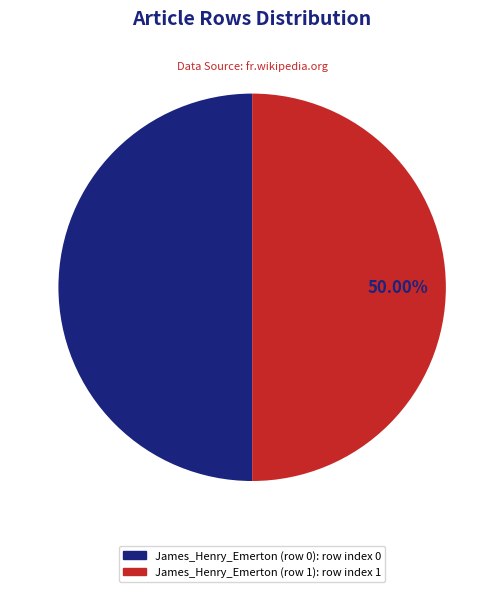

To the nearest percent, what is the difference between the James_Henry_Emerton (row 1) and James_Henry_Emerton (row 0) slice percentages?

0%